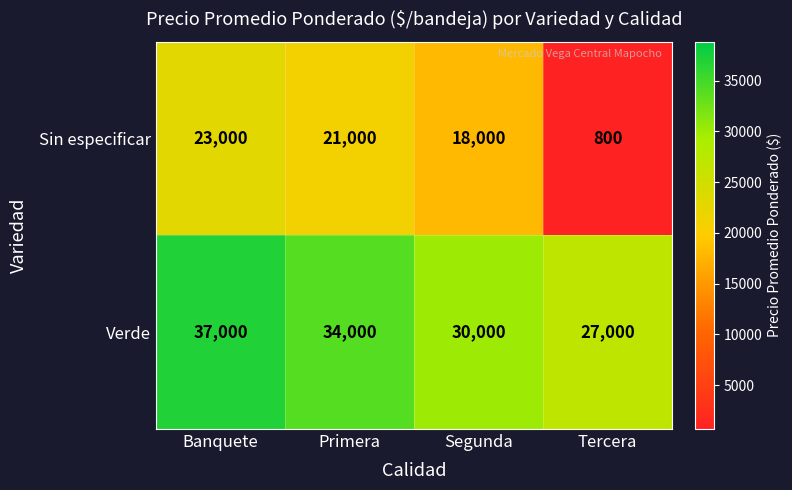

Reading left to right, transcribe all the data shown in this chart.

Sin especificar: Banquete=23000	Primera=21000	Segunda=18000	Tercera=800
Verde: Banquete=37000	Primera=34000	Segunda=30000	Tercera=27000